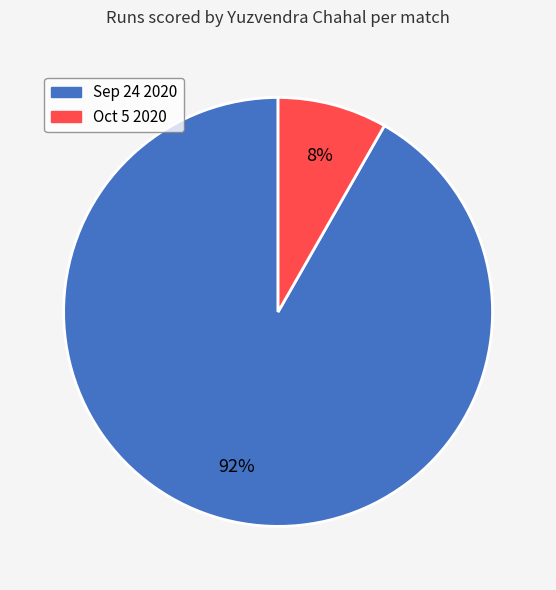

Is there a majority slice in this chart?

Yes